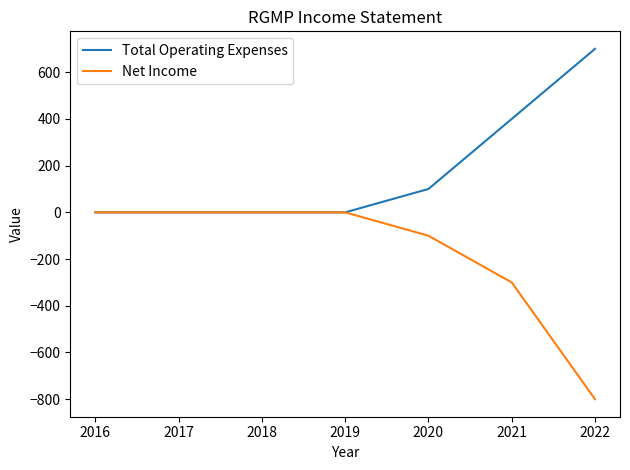

What are all the series names shown in the legend?

Total Operating Expenses, Net Income